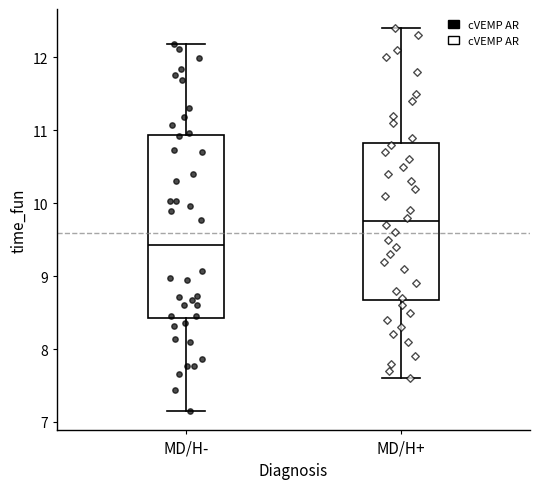

Which box's median line is the highest?

MD/H+